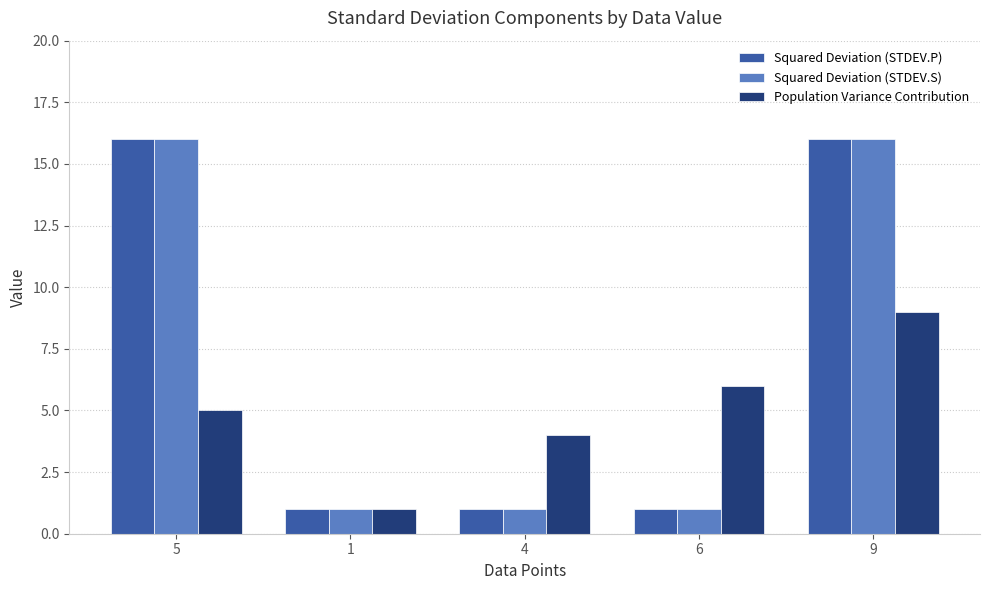

True or false: Population Variance Contribution has a value of 4 at 4.

True